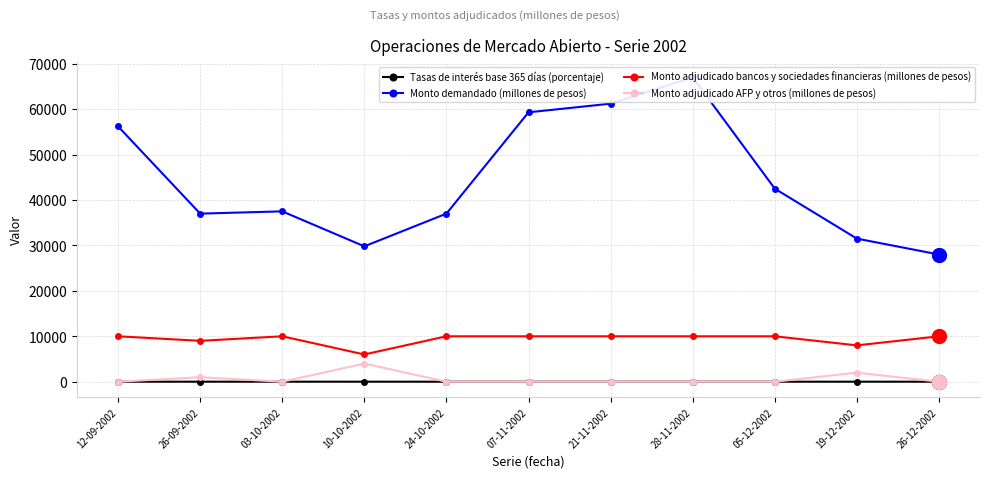

Count the Monto adjudicado AFP y otros (millones de pesos) values in the range 0 to 1000.

9